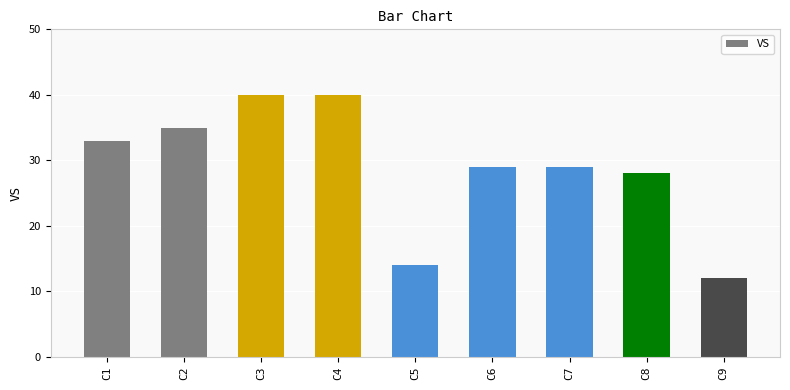

What is the value of the 8th bar from the left?

28